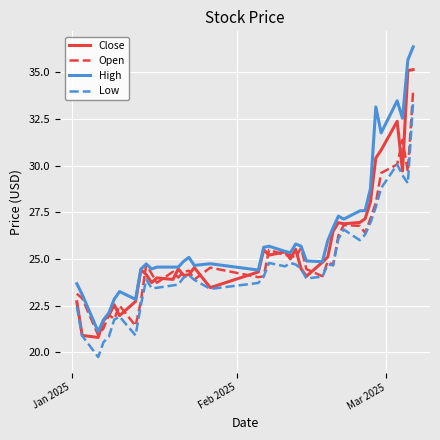

What is the greatest value displayed?

36.4